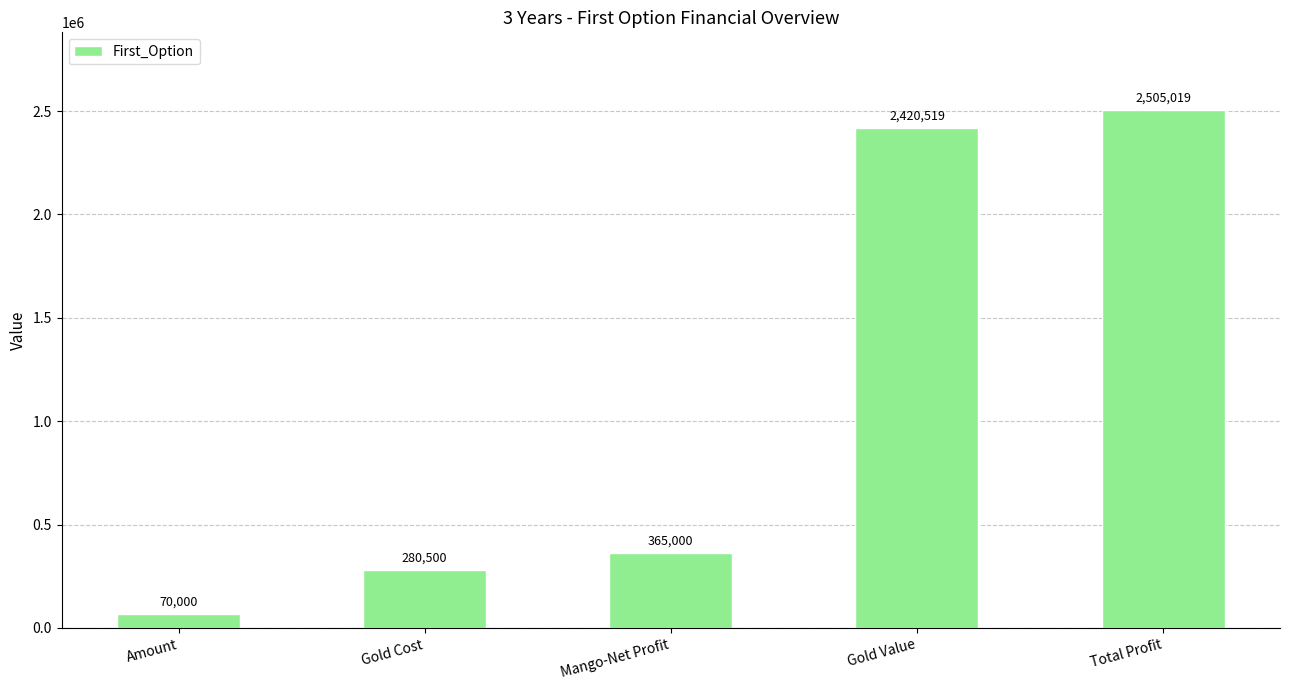

What is the value of the 4th bar from the left?

2420519.4